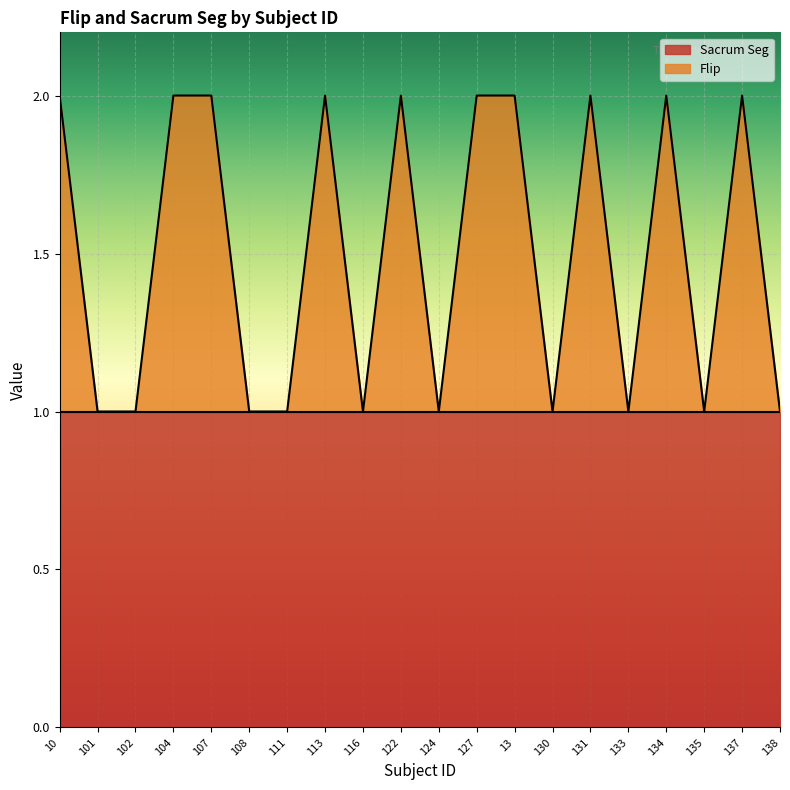

What is the ratio of the value at 131 to the value at 101?

2.0